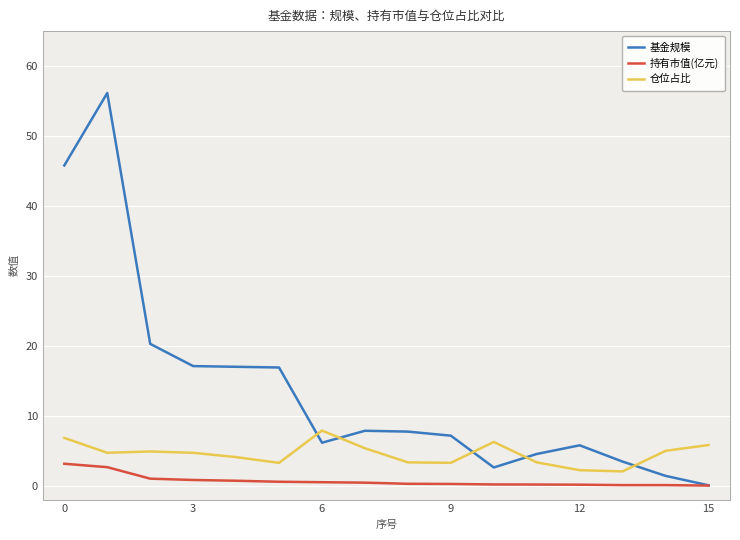

Between 7 and 8, which series saw the biggest shift?

仓位占比